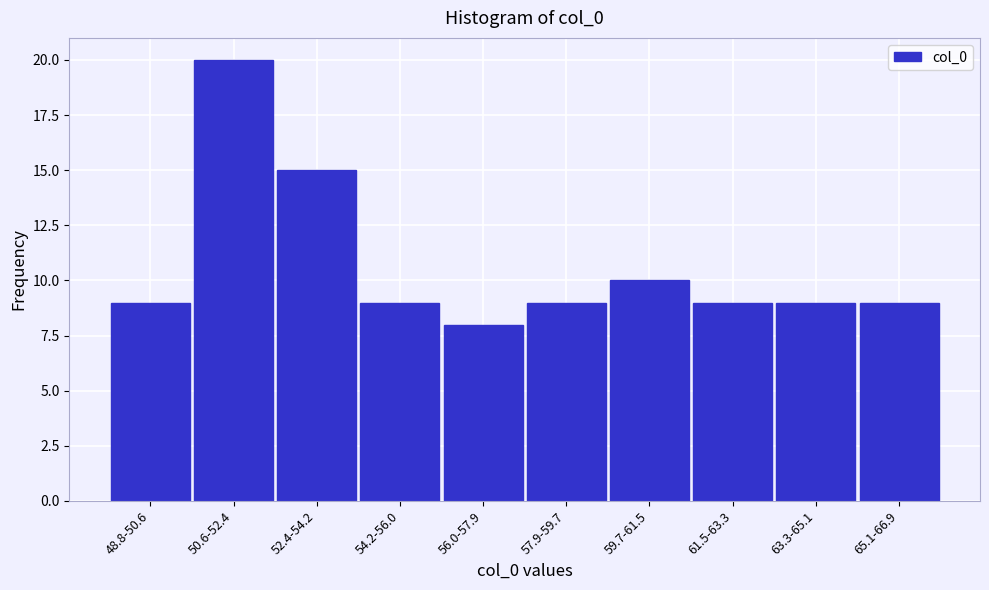

Reading left to right, what are all the values shown in this chart?

48.8-50.6=9	50.6-52.4=20	52.4-54.2=15	54.2-56.0=9	56.0-57.9=8	57.9-59.7=9	59.7-61.5=10	61.5-63.3=9	63.3-65.1=9	65.1-66.9=9